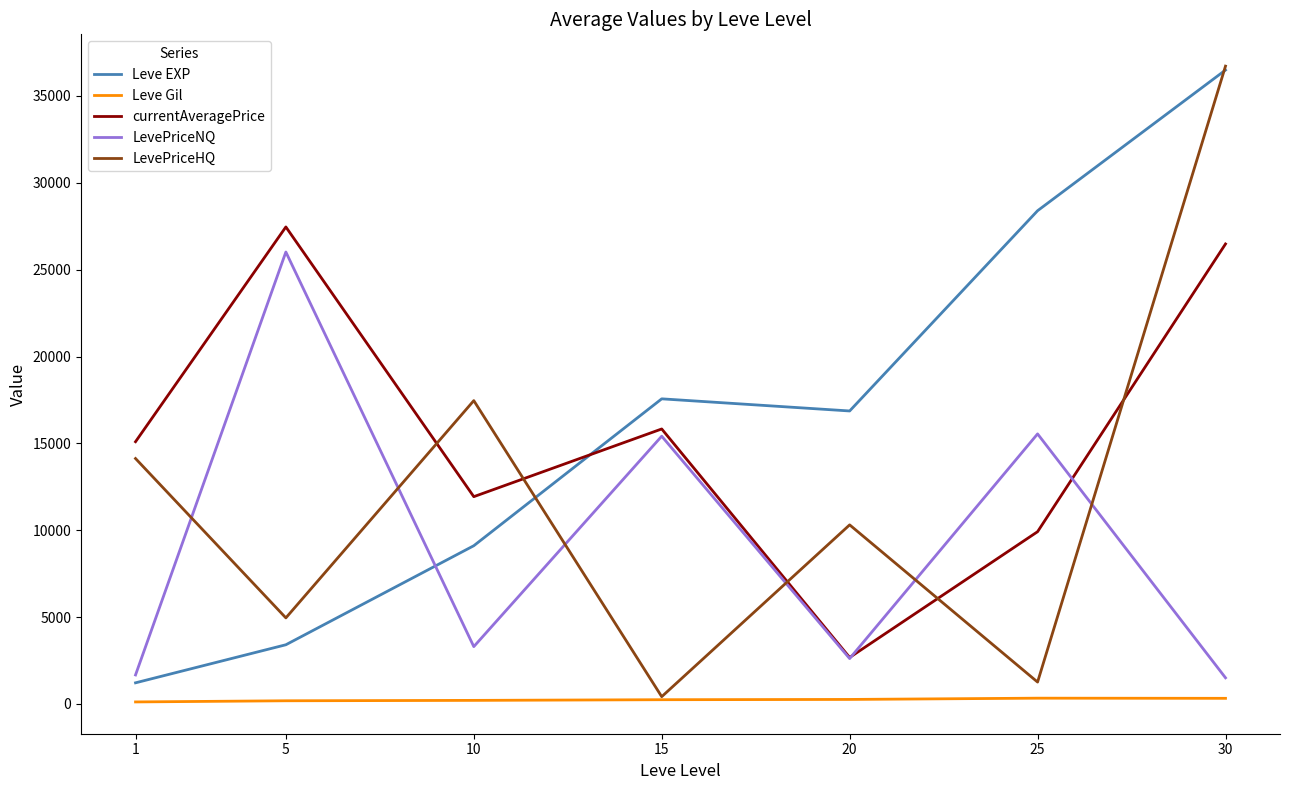

What are all the series names shown in the legend?

Leve EXP, Leve Gil, currentAveragePrice, LevePriceNQ, LevePriceHQ